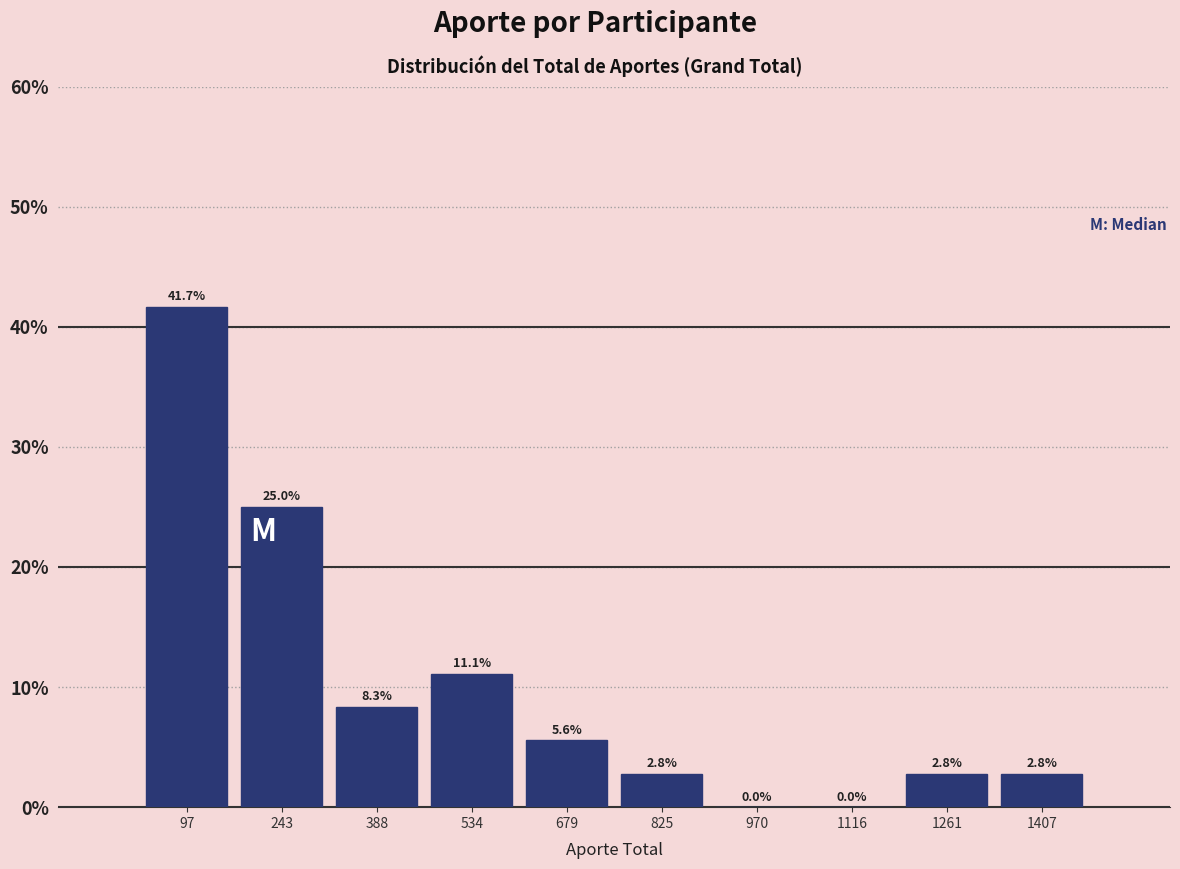

Which range on the x-axis has the tallest bar?

20 to 180